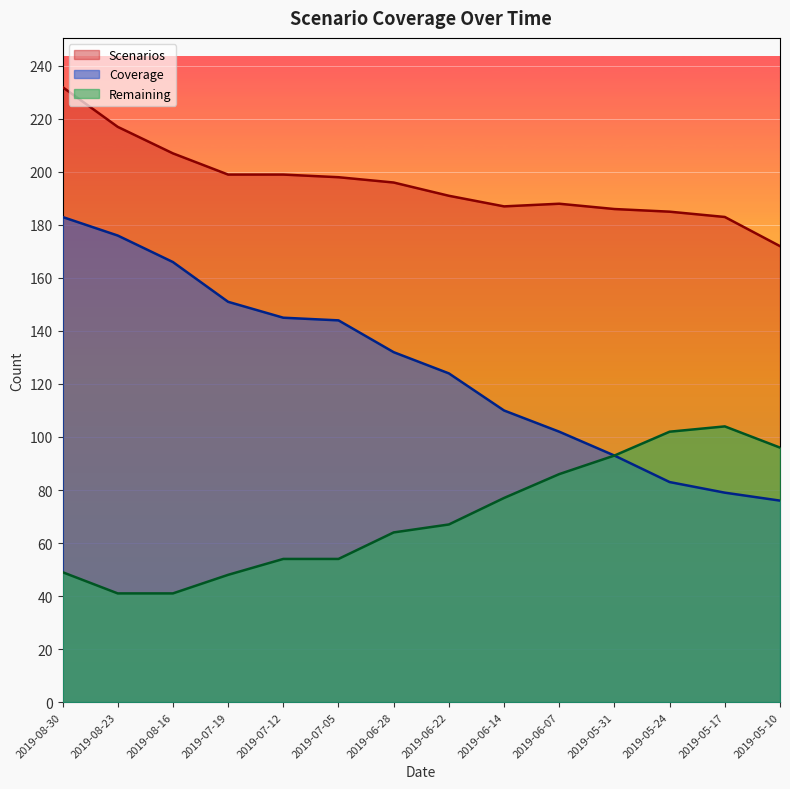

What is the label of the 5th point from the right?

2019-06-07